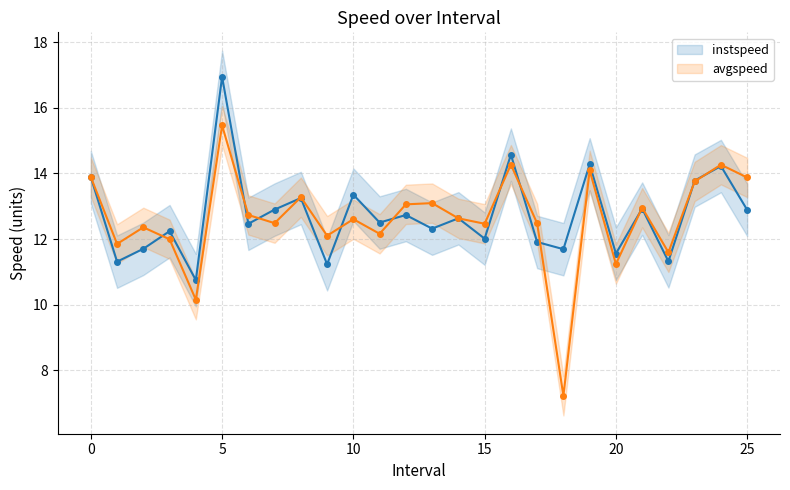

List the series in order of their peak value, highest first.

instspeed, avgspeed